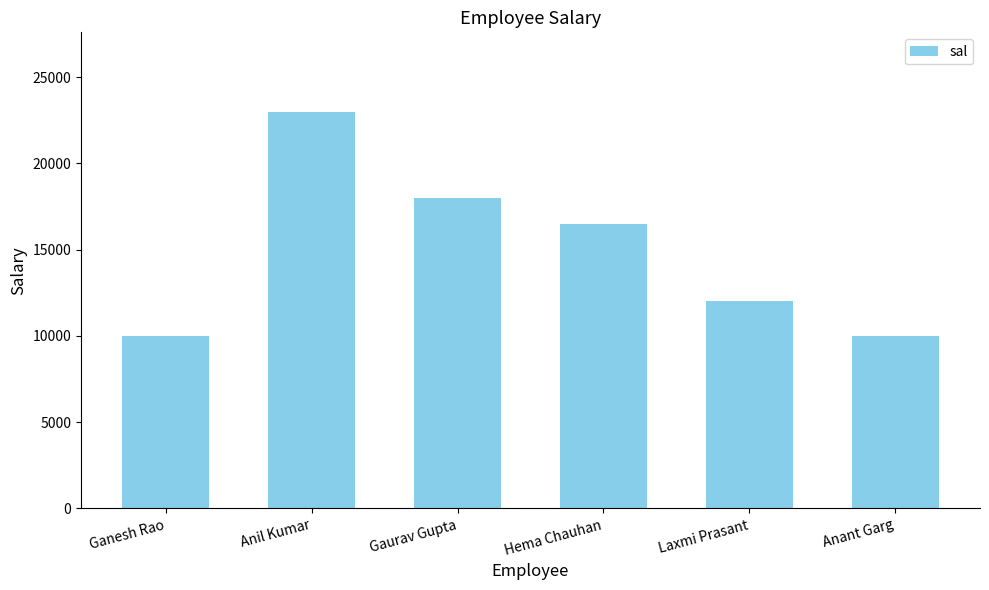

What is the greatest value displayed?

23000.5